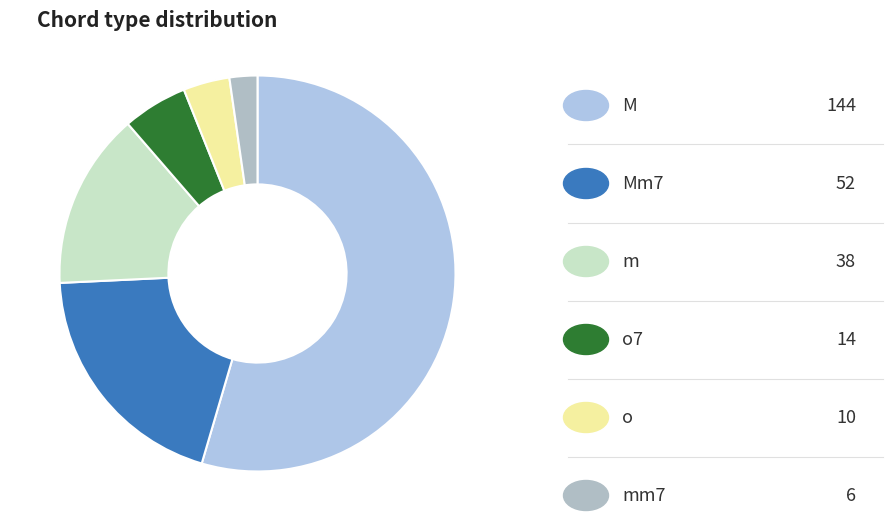

Count the number of slices in the pie.

6